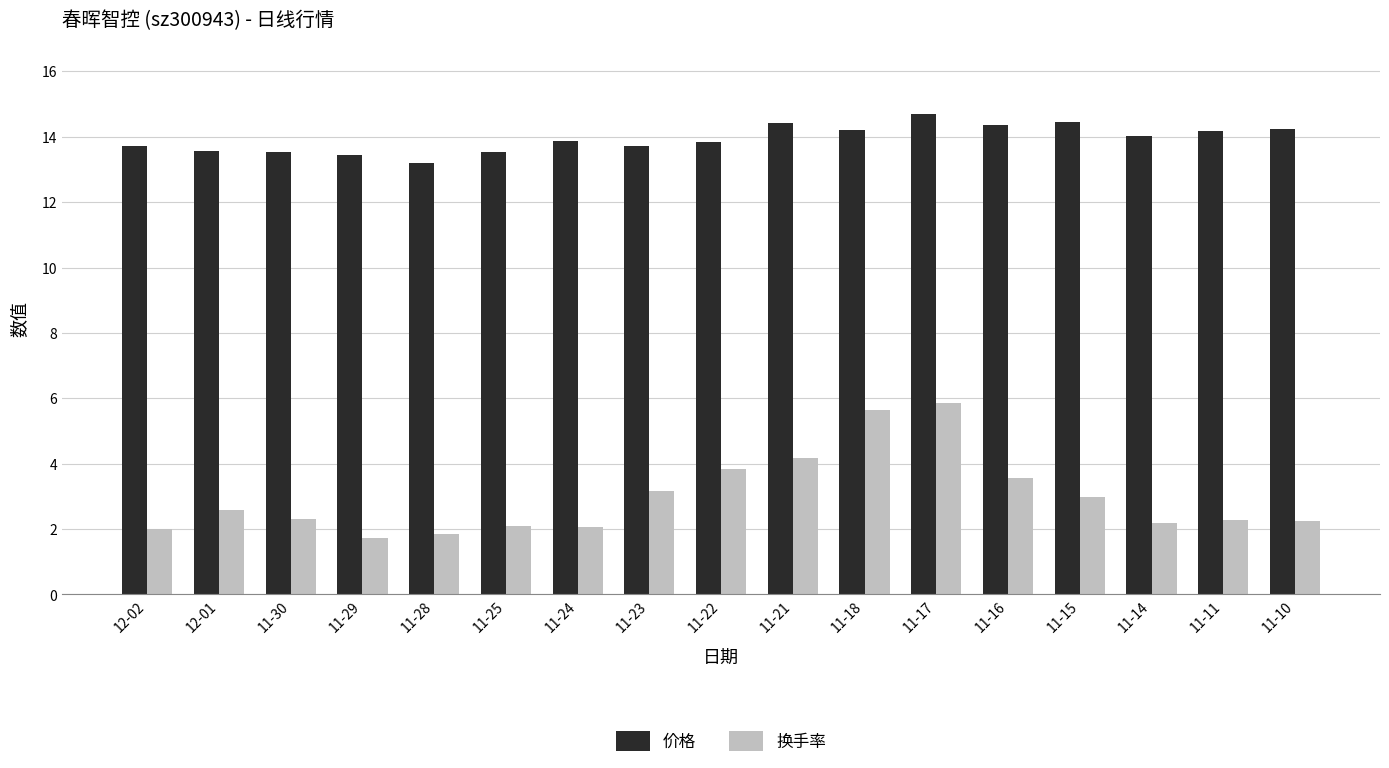

How many groups of bars are there?

17